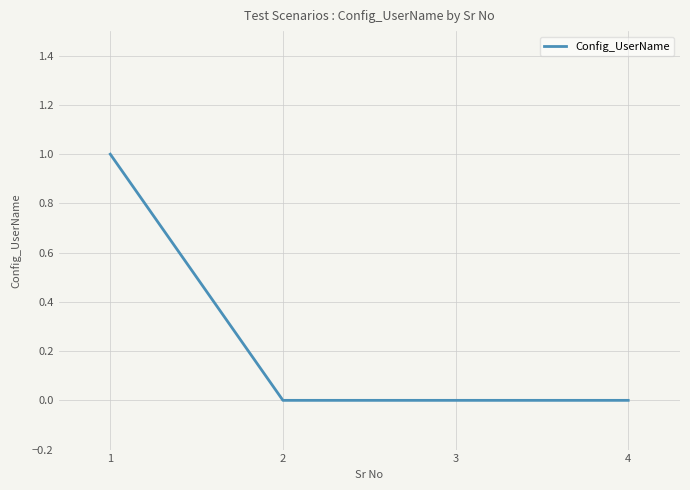

True or false: the data has more than 1 interior local peaks.

False